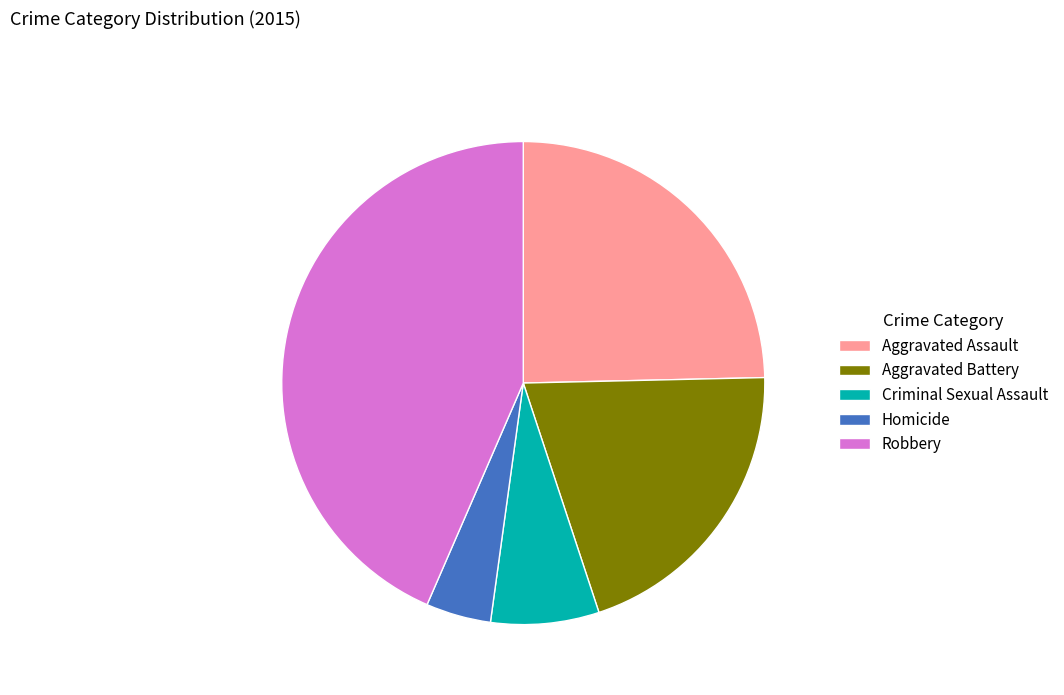

The Aggravated Battery slice represents 20% of the pie. True or false?

True